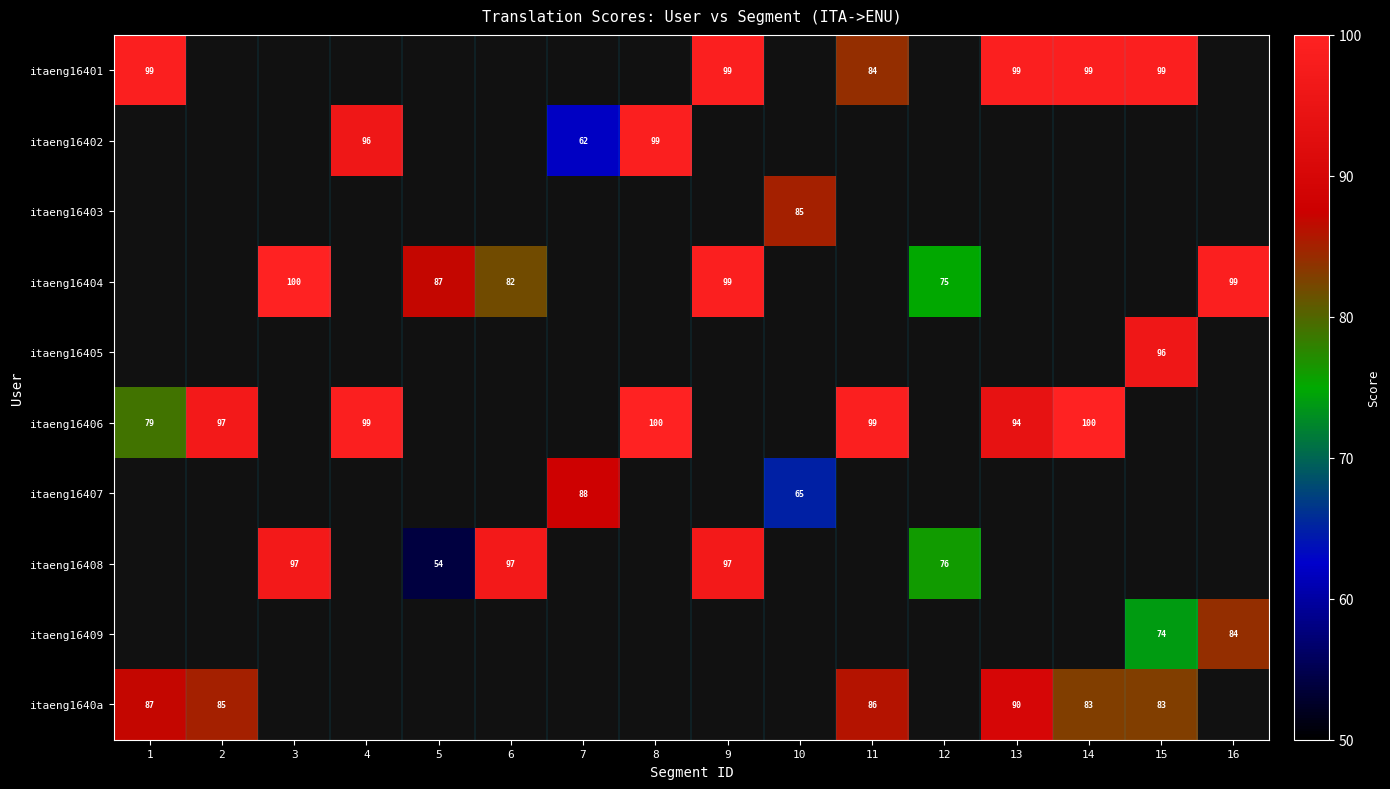

The value of itaeng16406 at 4 is 28. True or false?

False